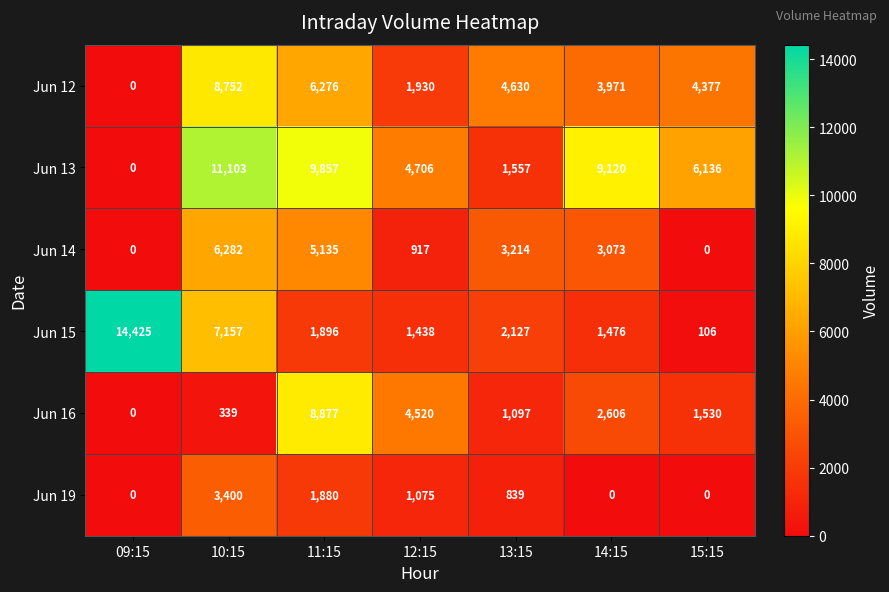

At which label does Jun 13 reach its minimum?

09:15